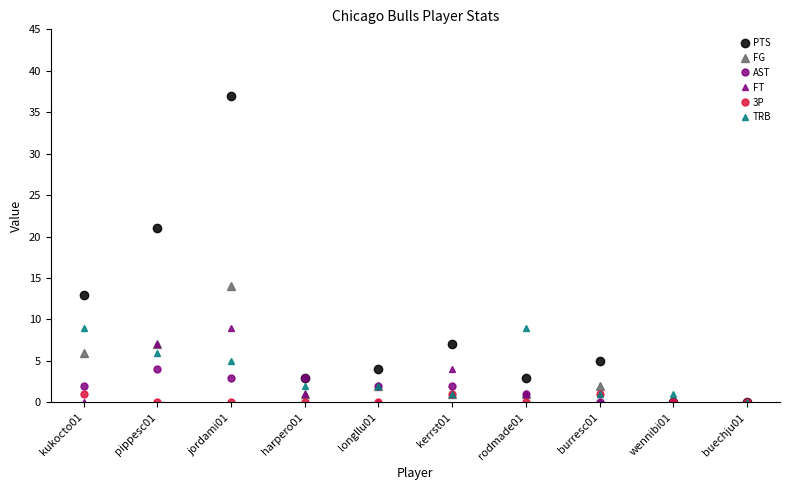

Is it true that TRB equals 12 at kukocto01?

False